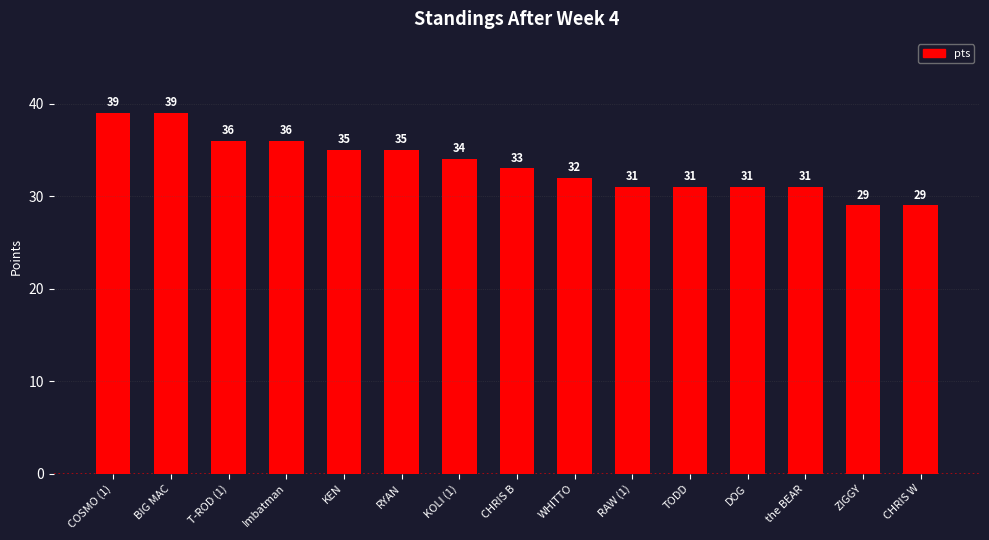

What is the greatest value displayed?

39